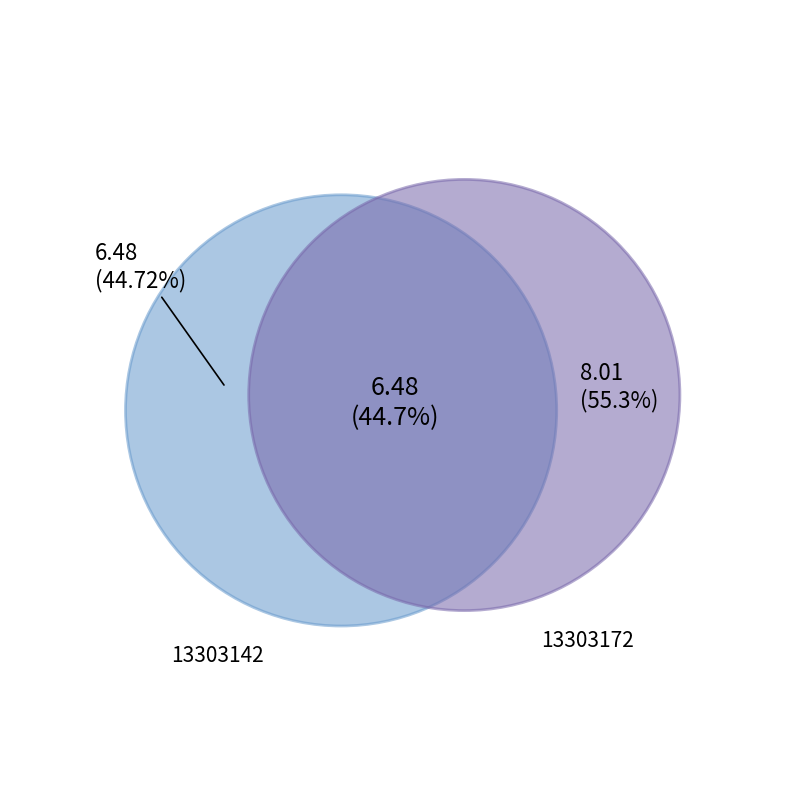

What percentage is the 13303172 slice, to the nearest percent?

55%